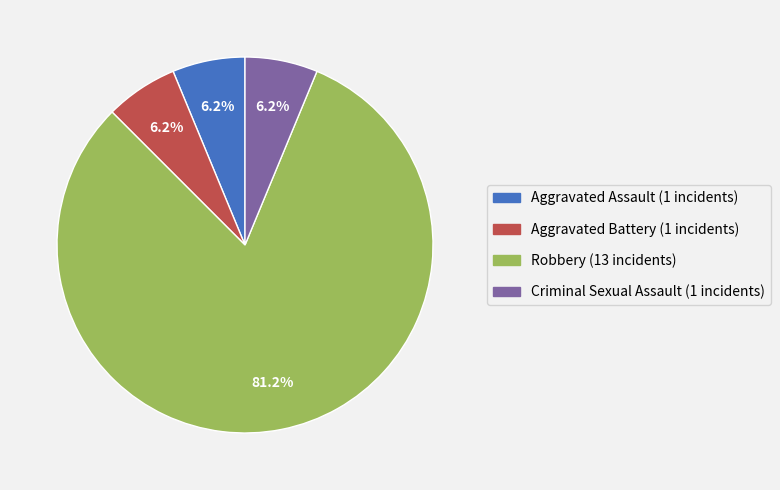

The Aggravated Assault slice represents 6% of the pie. True or false?

True